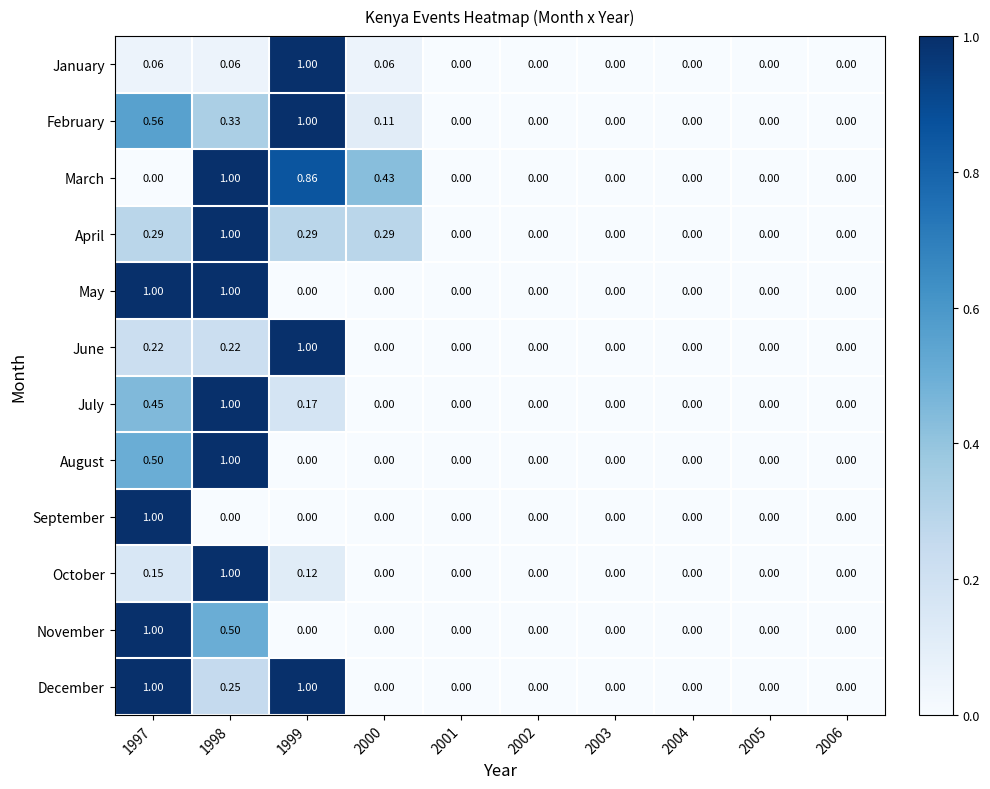

Which series has the largest total across all categories?

March